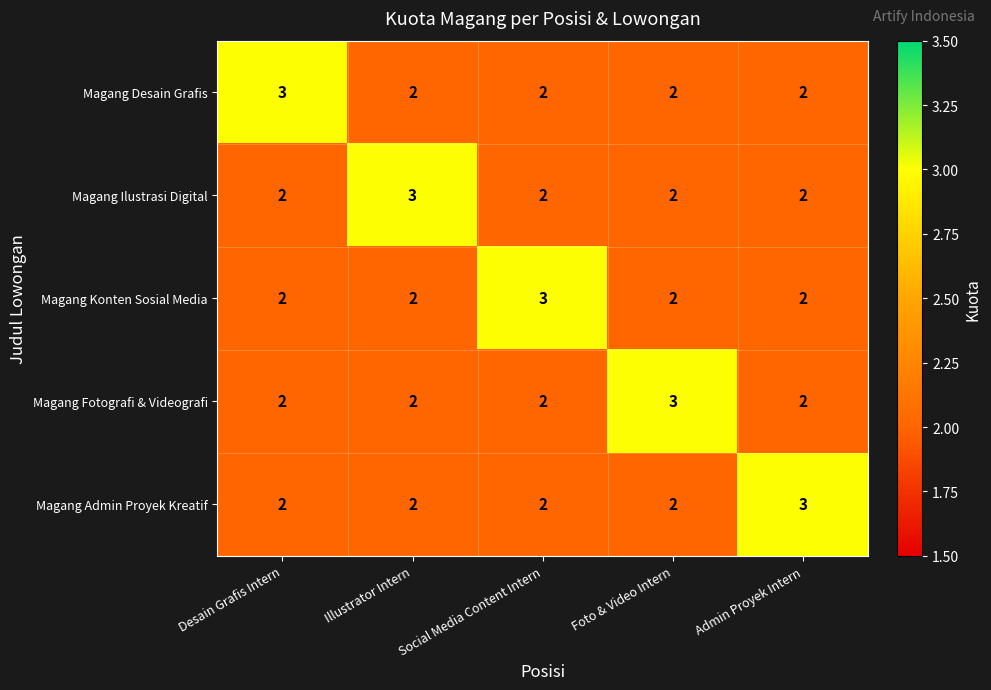

The value of Magang Fotografi & Videografi at Admin Proyek Intern is 2. True or false?

True